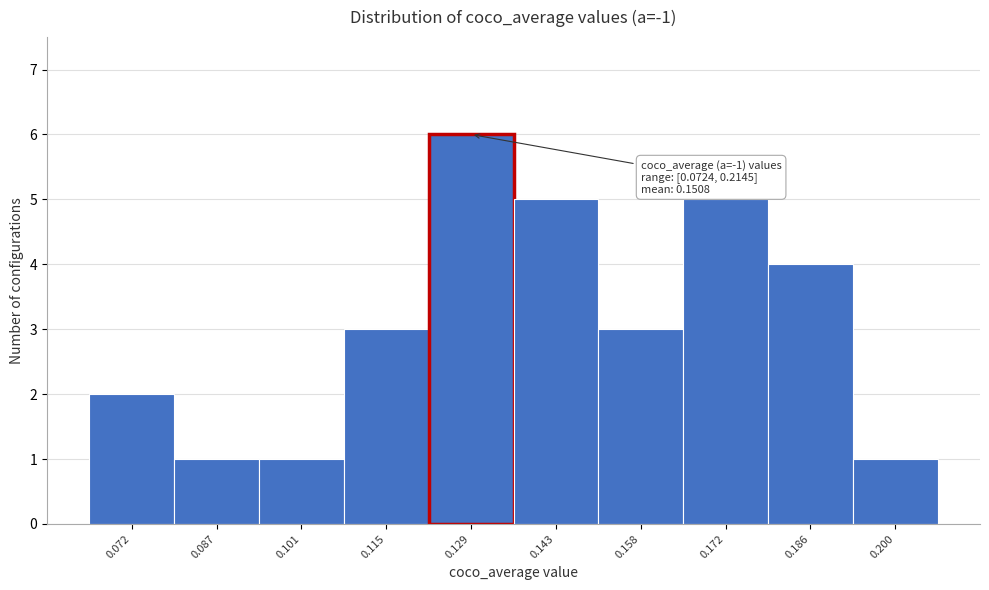

Reading right to left, transcribe all the data shown in this chart.

0.200=1	0.186=4	0.172=5	0.158=3	0.143=5	0.129=6	0.115=3	0.101=1	0.087=1	0.072=2